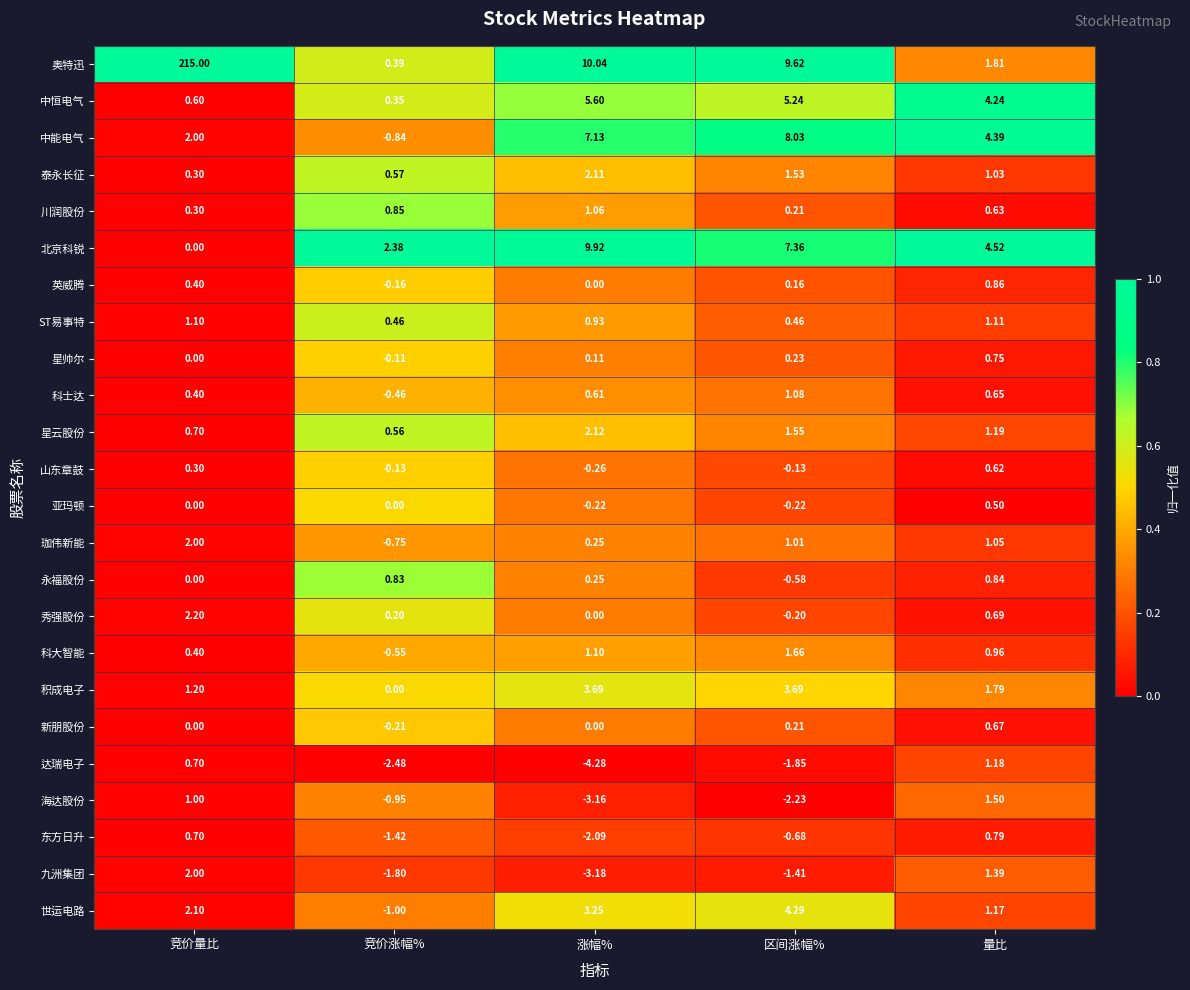

Which label corresponds to the smallest value in the chart?

涨幅%